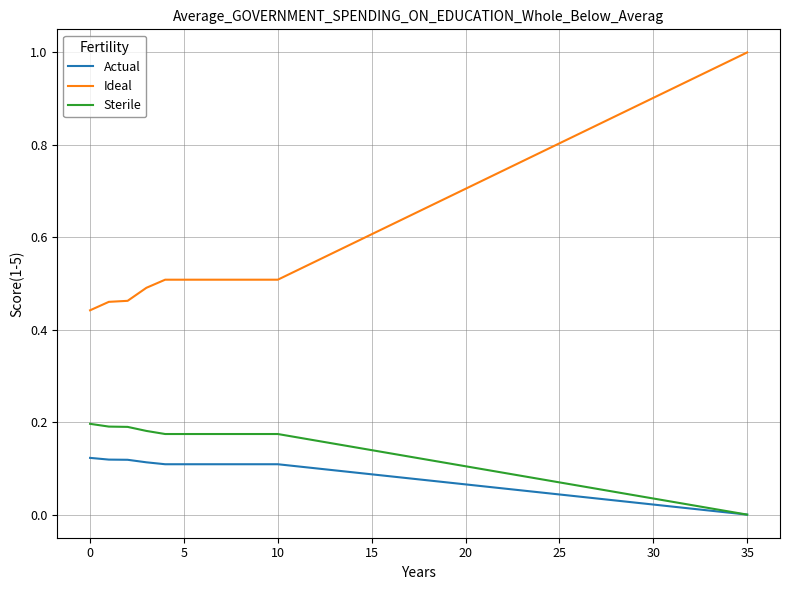

Which series has the widest spread of values?

Ideal